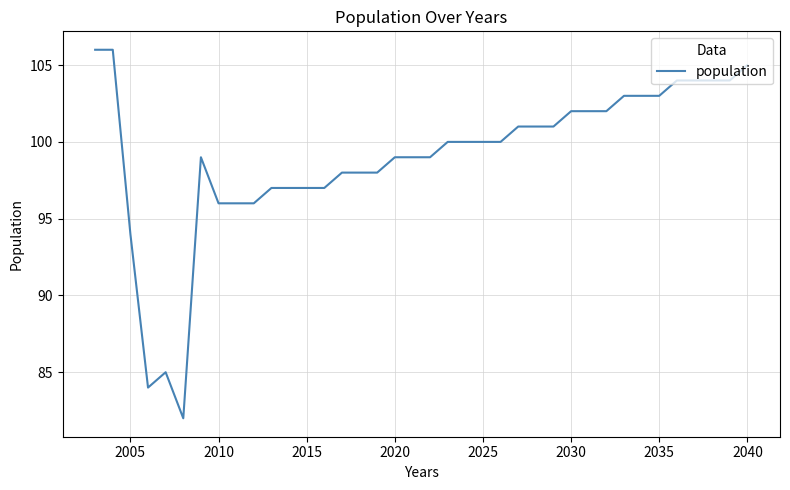

How many lines are shown in the chart?

1